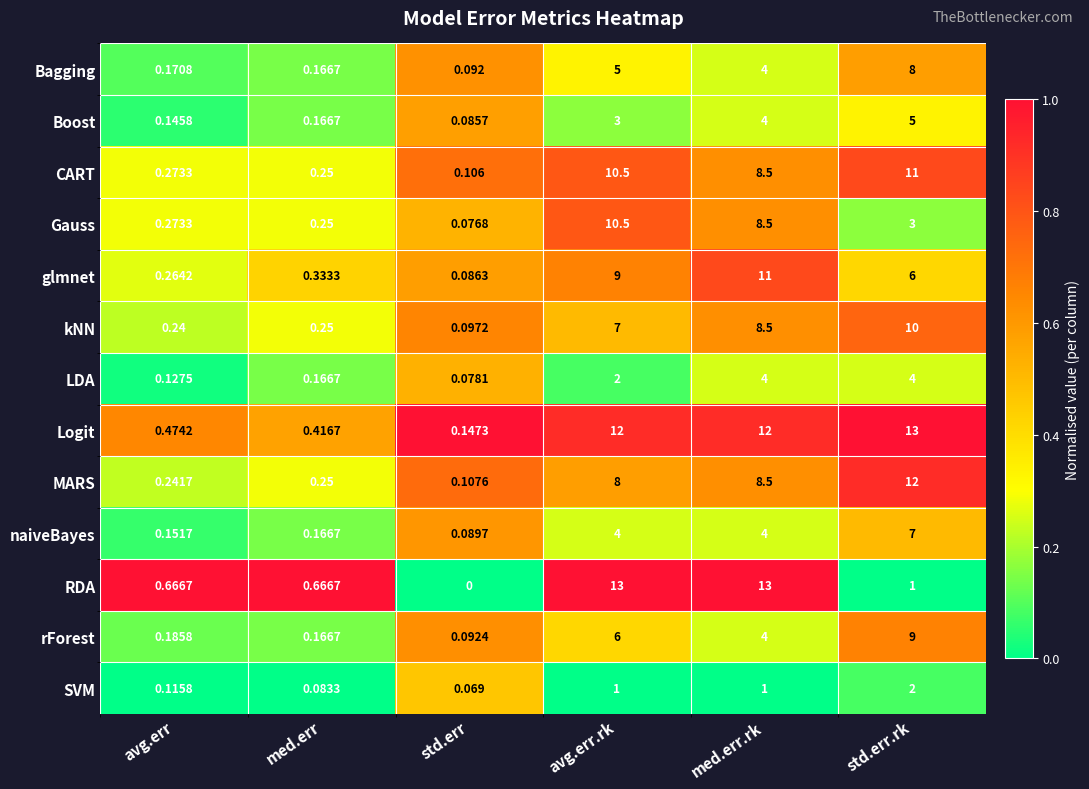

What is the spread (max minus min) of values at med.err?

0.6